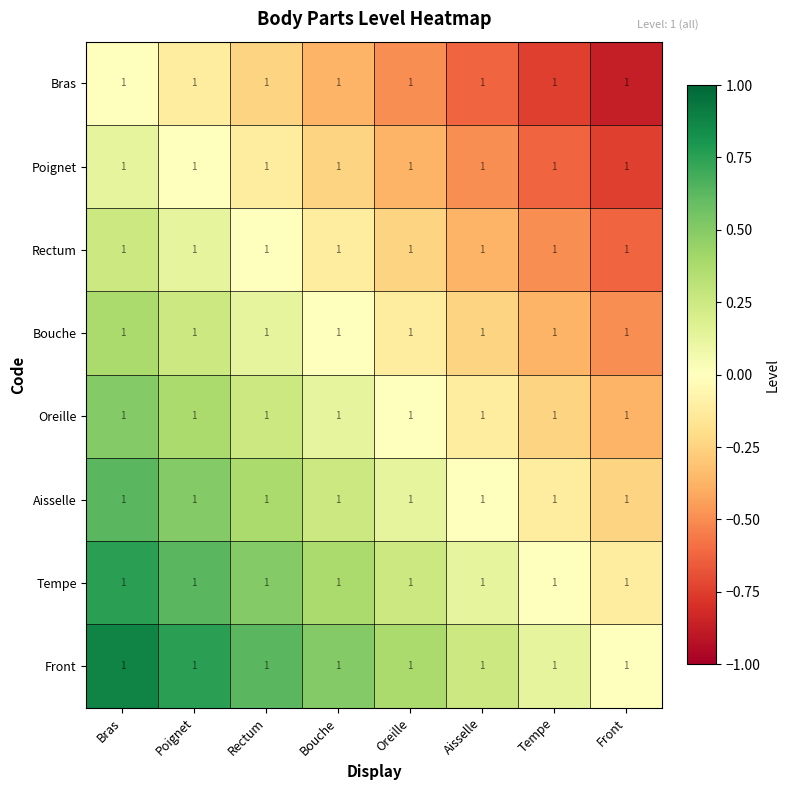

At which category is the sum across all series the highest?

Bras